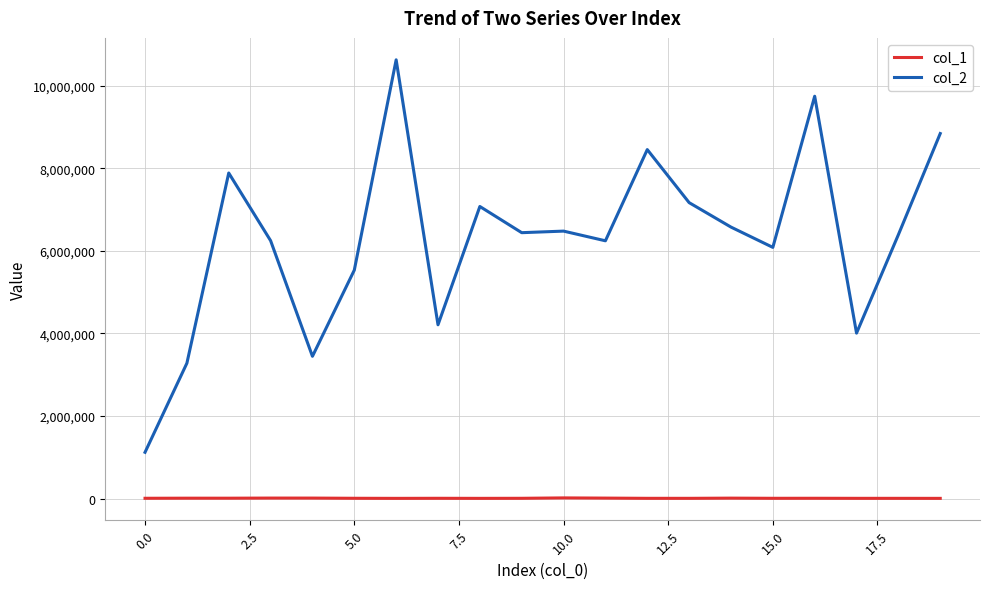

True or false: col_2 and col_1 intersect in this chart.

False